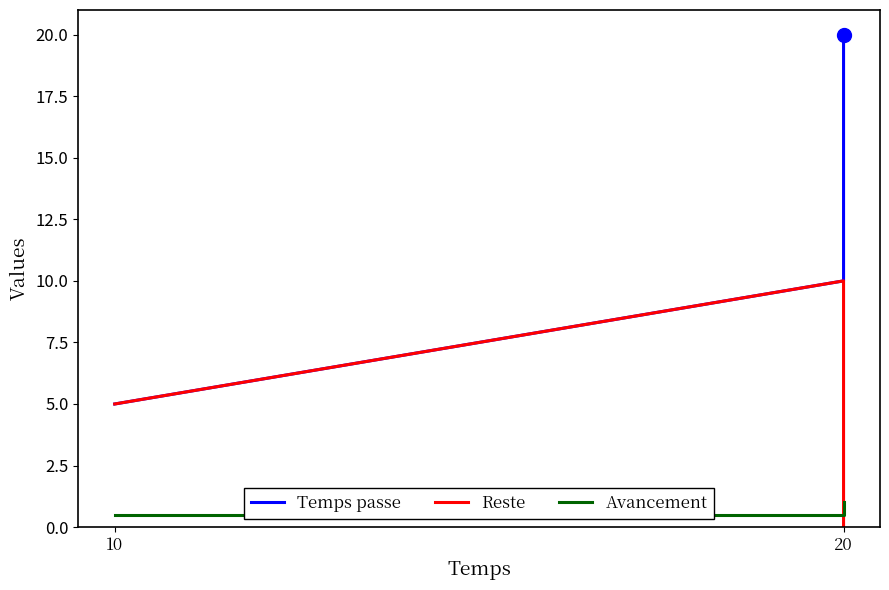

What are all the series names shown in the legend?

Temps passe, Reste, Avancement